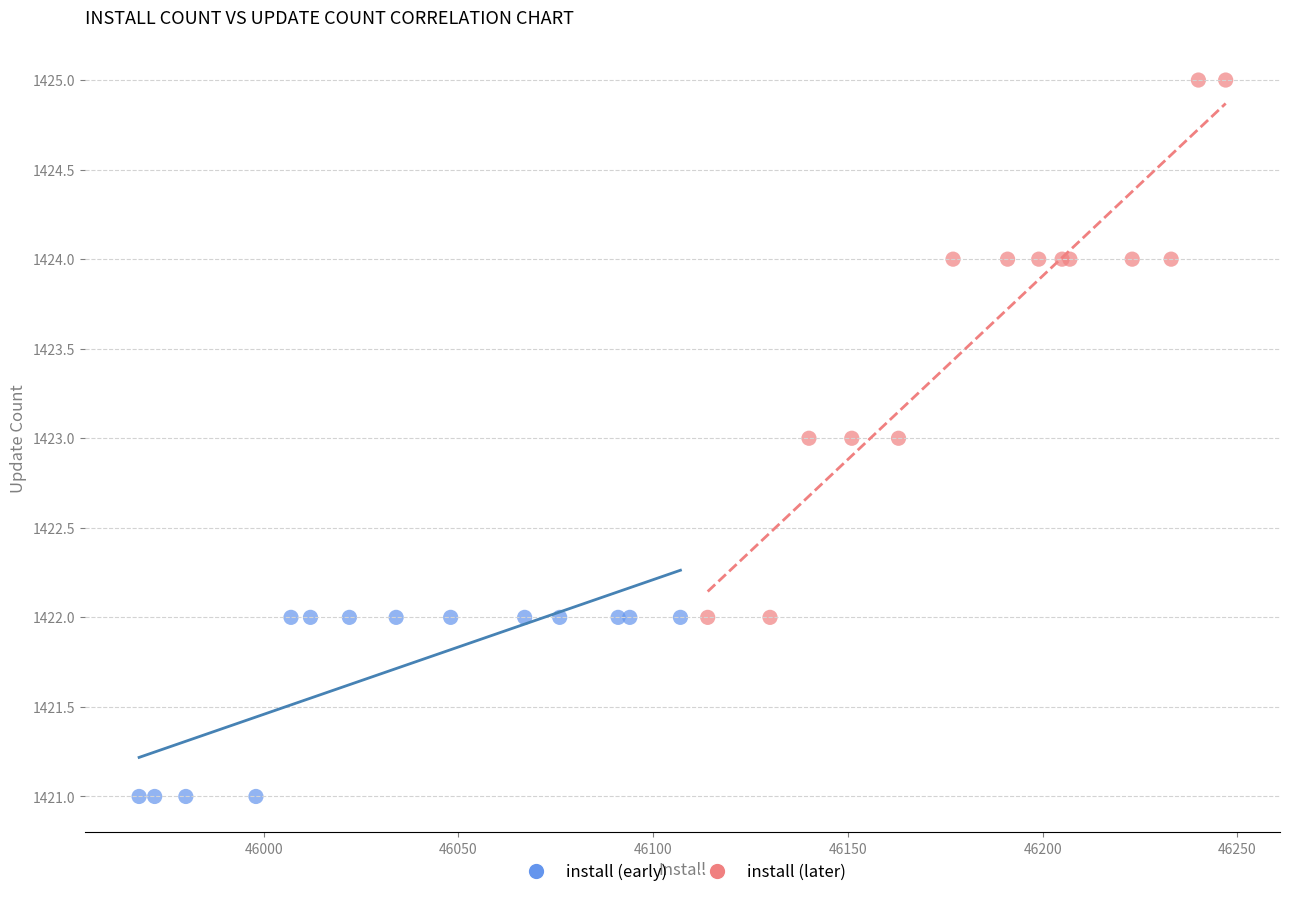

Which series contains the lowest Y value?

install (early)